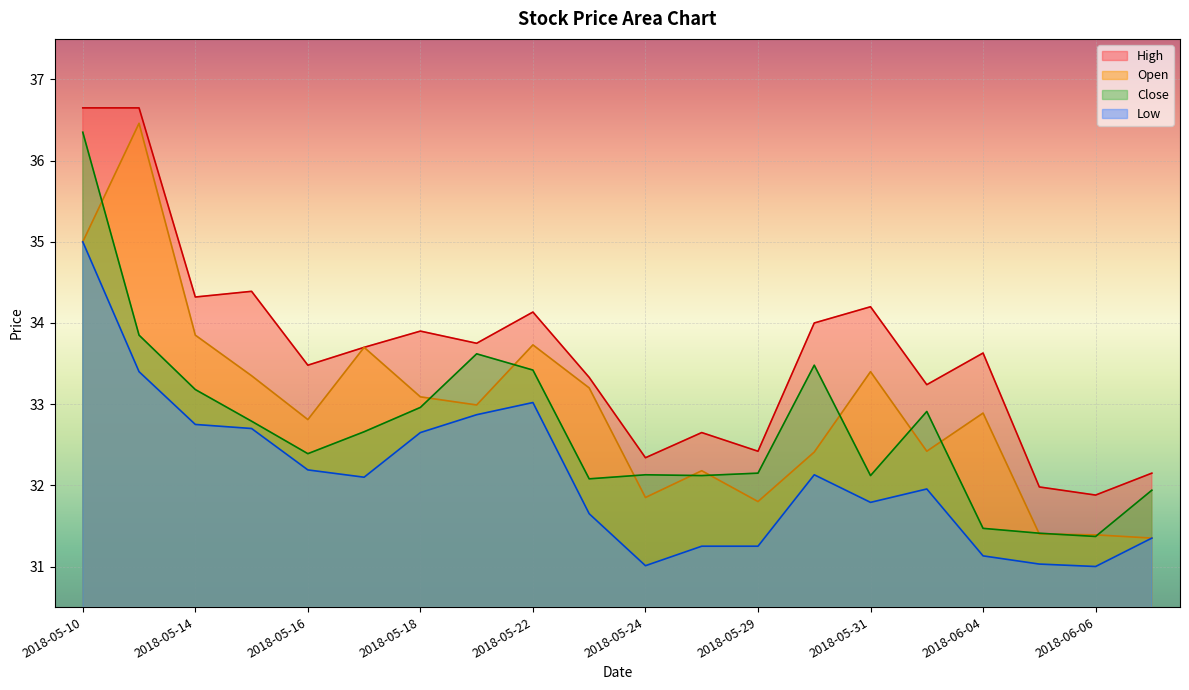

What are all the series names shown in the legend?

High, Open, Close, Low